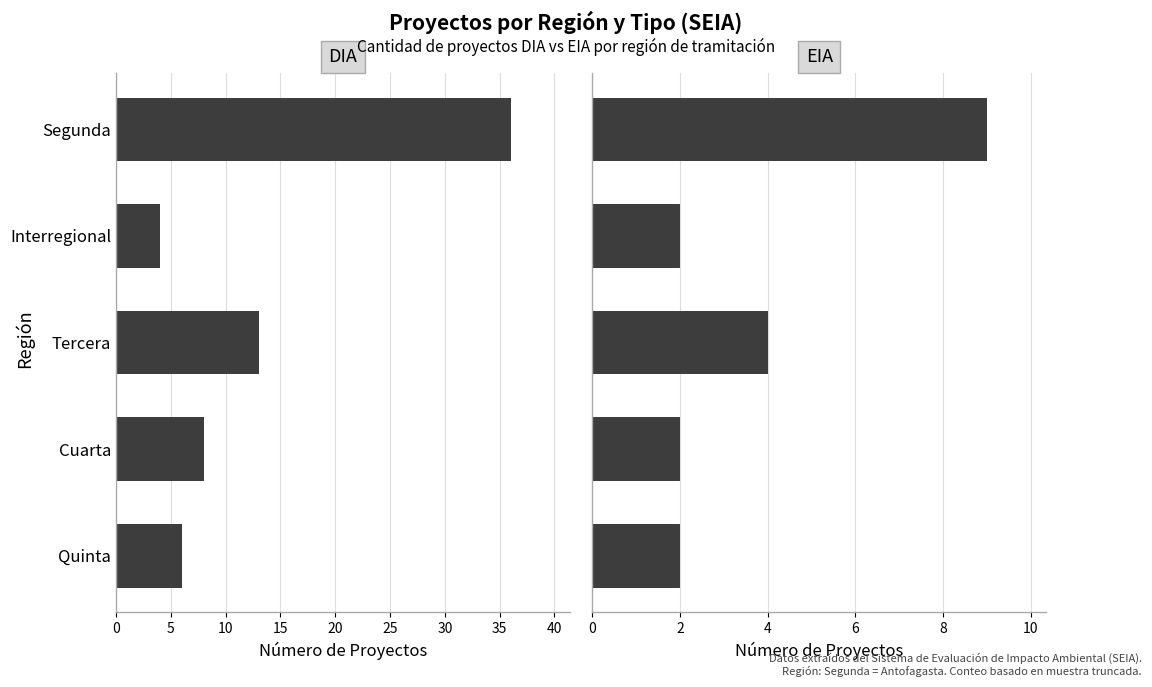

Which series has the widest spread of values?

DIA